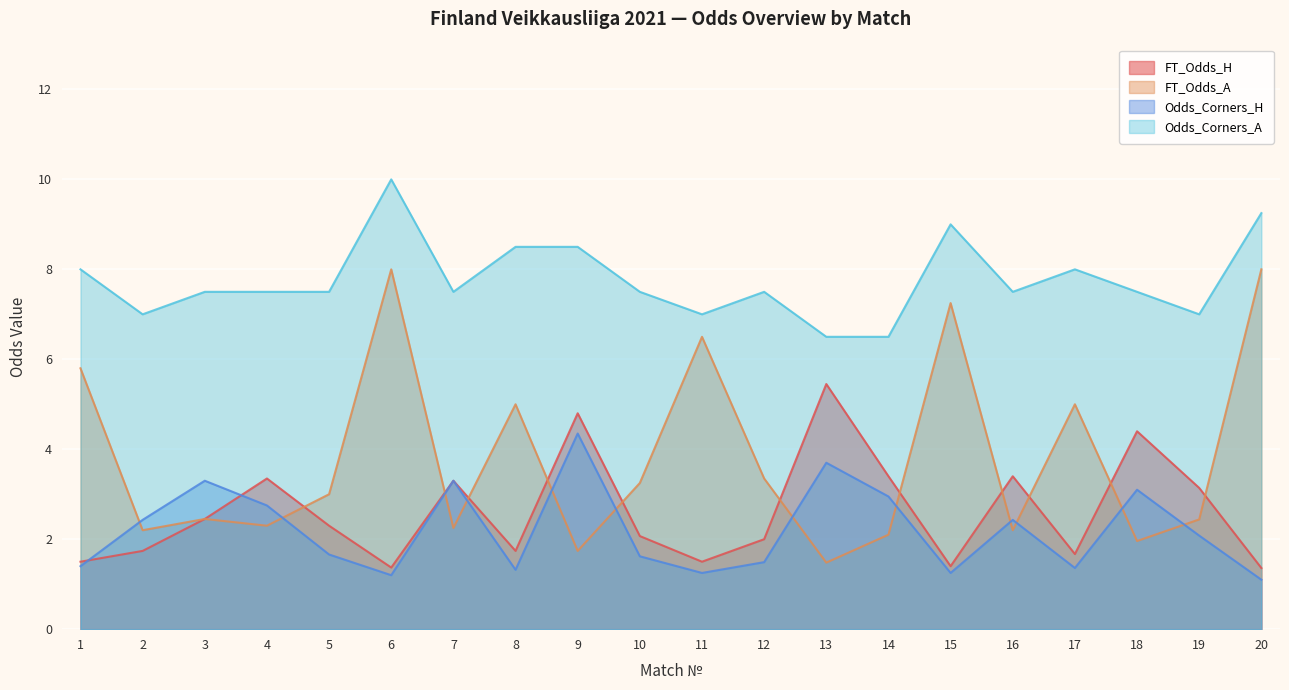

After their last crossing, which series has the higher values: FT_Odds_A or Odds_Corners_H?

FT_Odds_A